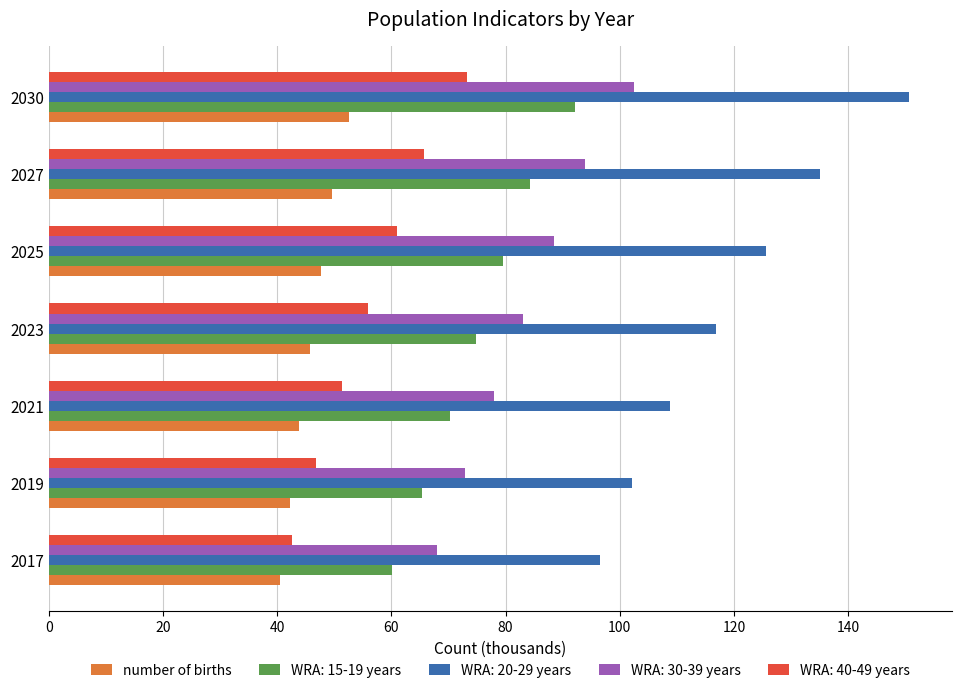

The WRA: 20-29 years series shows 87.8 at 2025. True or false?

False